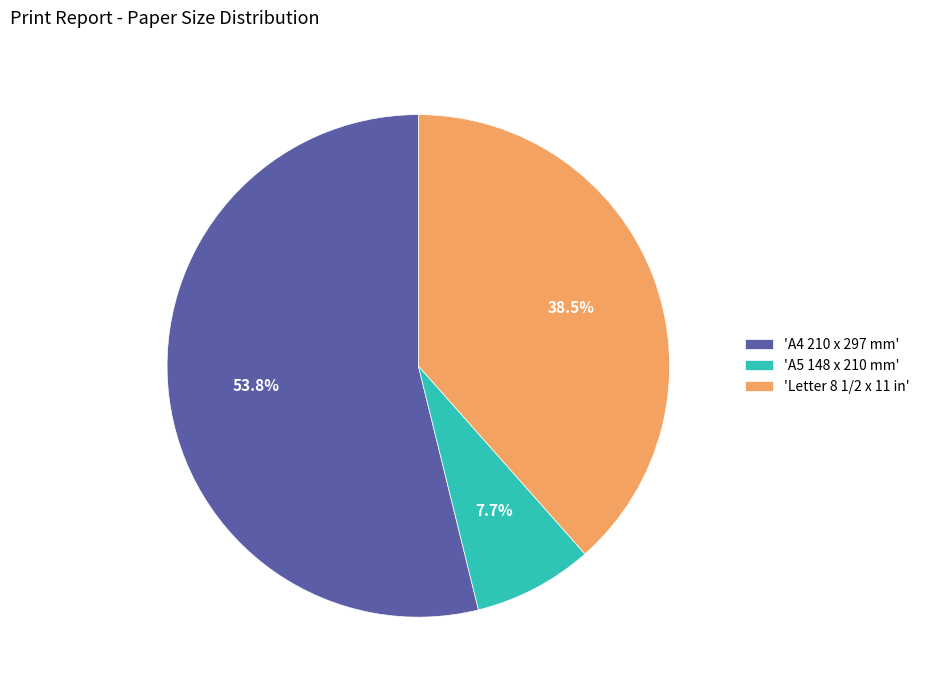

How many slices are in this pie chart?

3